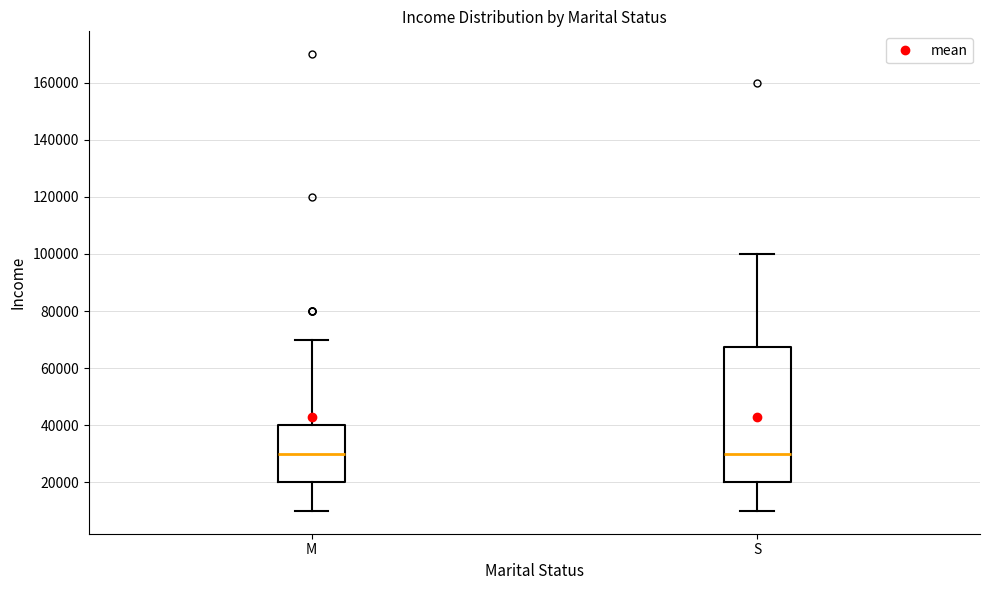

Reading left to right, transcribe this box plot: for each box, give where its median line is, the range the box spans, and where its two whiskers end, as read against the y-axis. The values are not printed on the chart, so give them approximately, as read against the axis.

M: median 30000, box 20000 to 40000, whiskers 10000 to 70000
S: median 30000, box 20000 to 68000, whiskers 10000 to 100000